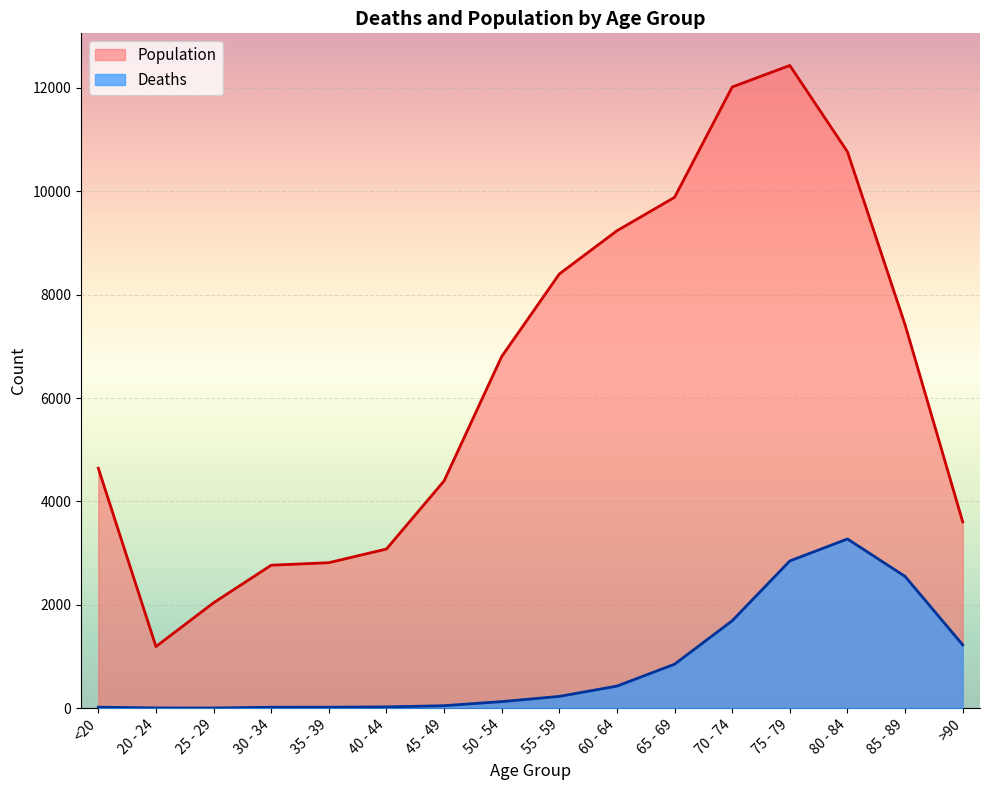

What are all the series names shown in the legend?

Population, Deaths